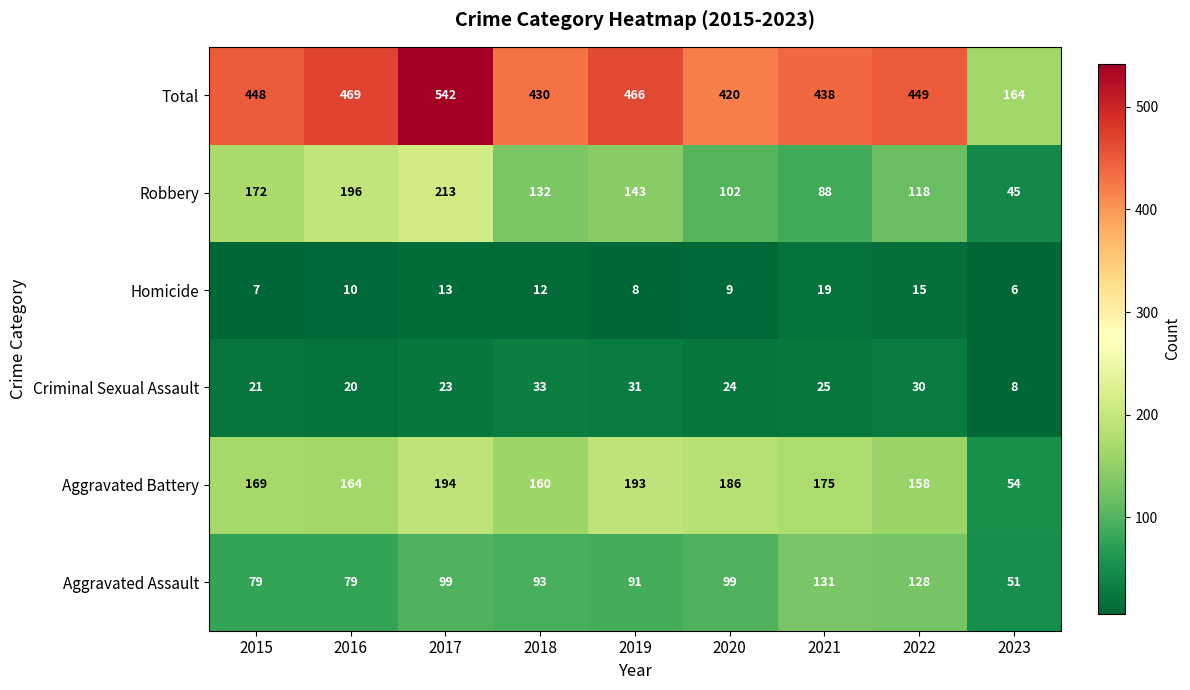

List the series in order of their peak value, highest first.

Total, Robbery, Aggravated Battery, Aggravated Assault, Criminal Sexual Assault, Homicide